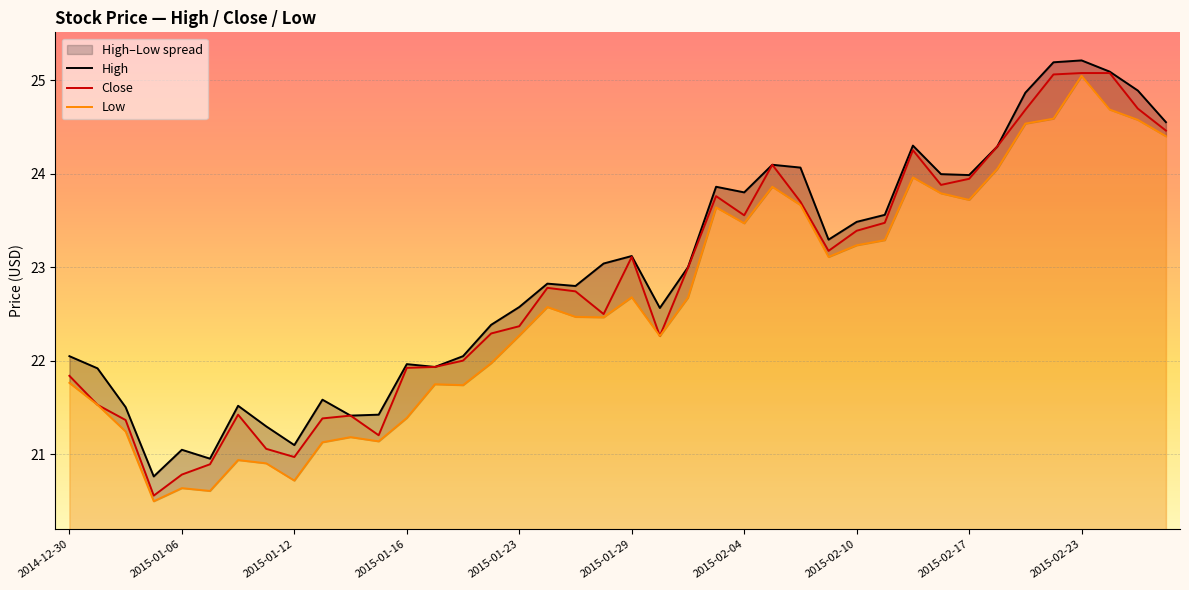

Where does the High series first go above 23?

19